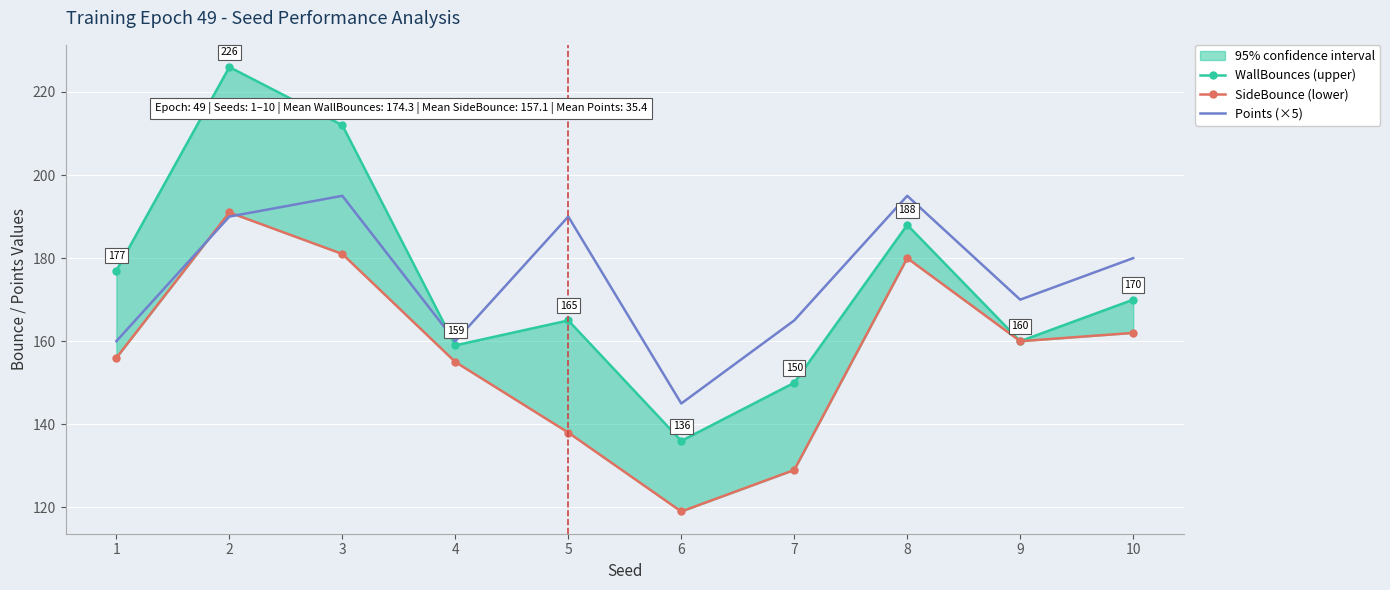

How many data points in SideBounce (lower) are less than 160?

5